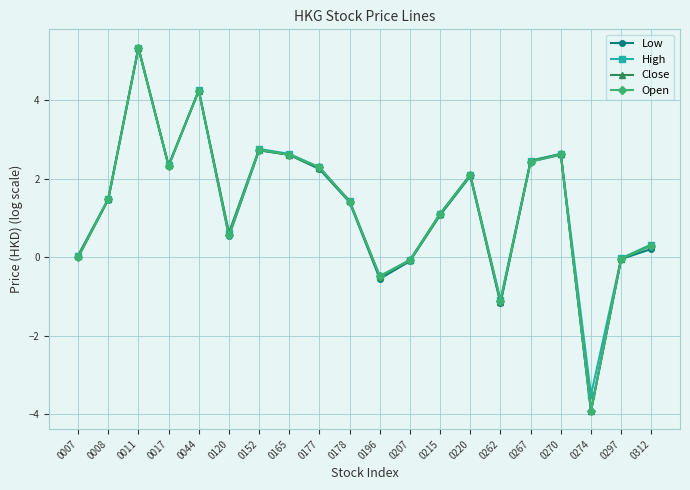

Where is the first local minimum for Open?

0017